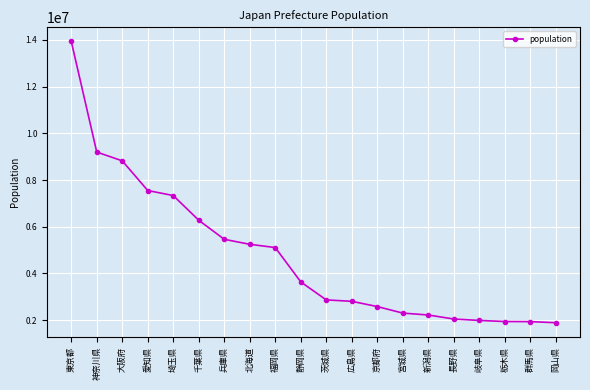

Read the value at 大阪府, to the nearest 50.

8823450